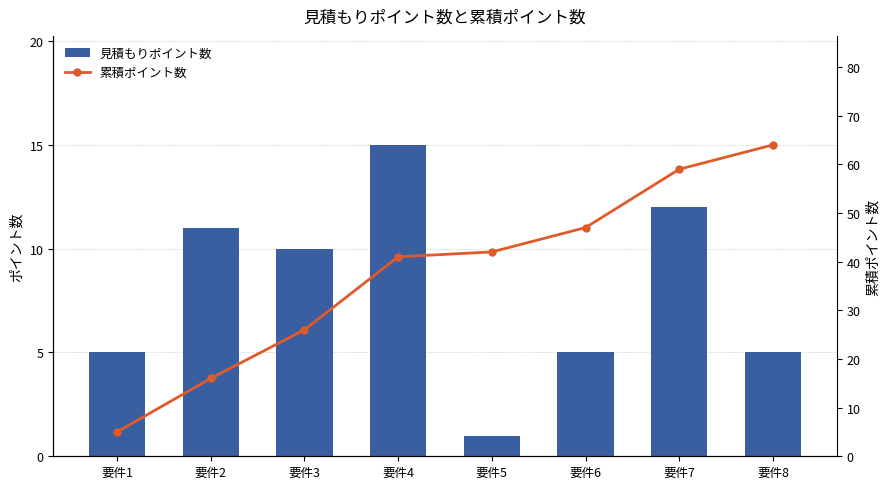

What is the sum of all 見積もりポイント数 values?

64